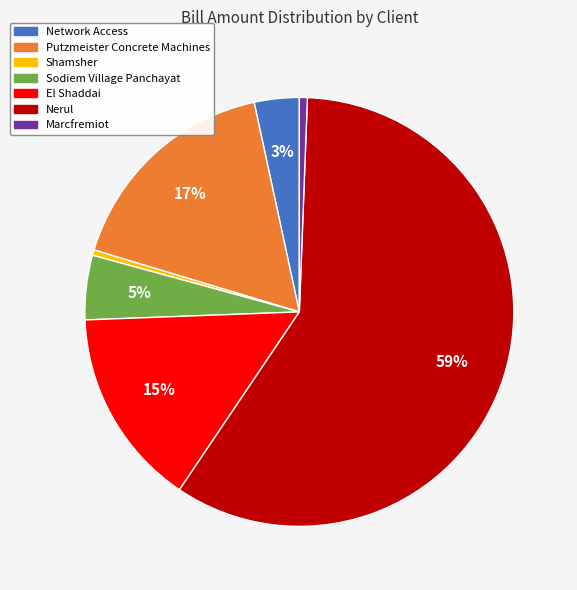

To the nearest percent, what is the difference between the Shamsher and El Shaddai slice percentages?

15%